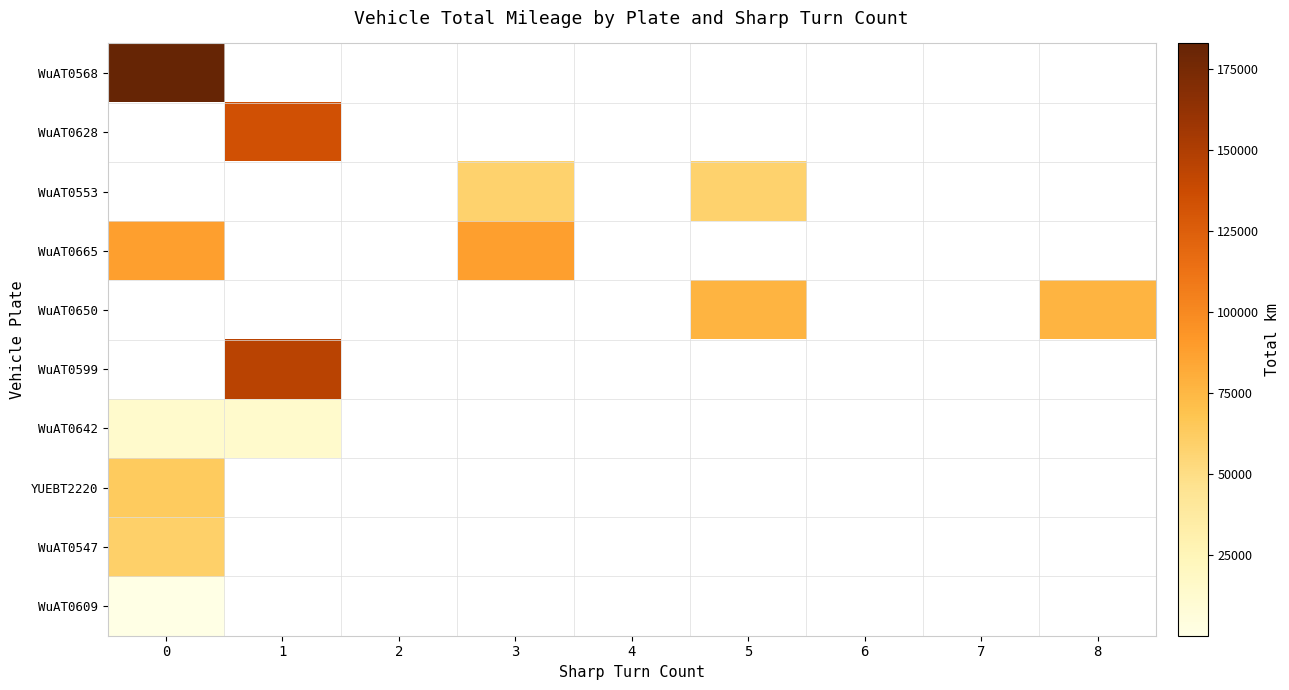

Reading right to left, transcribe all the data shown in this chart.

WuAT0568: 8=0.0	7=0.0	6=0.0	5=0.0	4=0.0	3=0.0	2=0.0	1=0.0	0=182825.0
WuAT0628: 8=0.0	7=0.0	6=0.0	5=0.0	4=0.0	3=0.0	2=0.0	1=133839.7	0=0.0
WuAT0553: 8=0.0	7=0.0	6=0.0	5=58400.8	4=0.0	3=58137.4	2=0.0	1=0.0	0=0.0
WuAT0665: 8=0.0	7=0.0	6=0.0	5=0.0	4=0.0	3=88398.6	2=0.0	1=0.0	0=87967.1
WuAT0650: 8=77009.3	7=0.0	6=0.0	5=76650.0	4=0.0	3=0.0	2=0.0	1=0.0	0=0.0
WuAT0599: 8=0.0	7=0.0	6=0.0	5=0.0	4=0.0	3=0.0	2=0.0	1=145562.7	0=0.0
WuAT0642: 8=0.0	7=0.0	6=0.0	5=0.0	4=0.0	3=0.0	2=0.0	1=14251.4	0=14068.3
YUEBT2220: 8=0.0	7=0.0	6=0.0	5=0.0	4=0.0	3=0.0	2=0.0	1=0.0	0=63361.9
WuAT0547: 8=0.0	7=0.0	6=0.0	5=0.0	4=0.0	3=0.0	2=0.0	1=0.0	0=59790.3
WuAT0609: 8=0.0	7=0.0	6=0.0	5=0.0	4=0.0	3=0.0	2=0.0	1=0.0	0=13.9